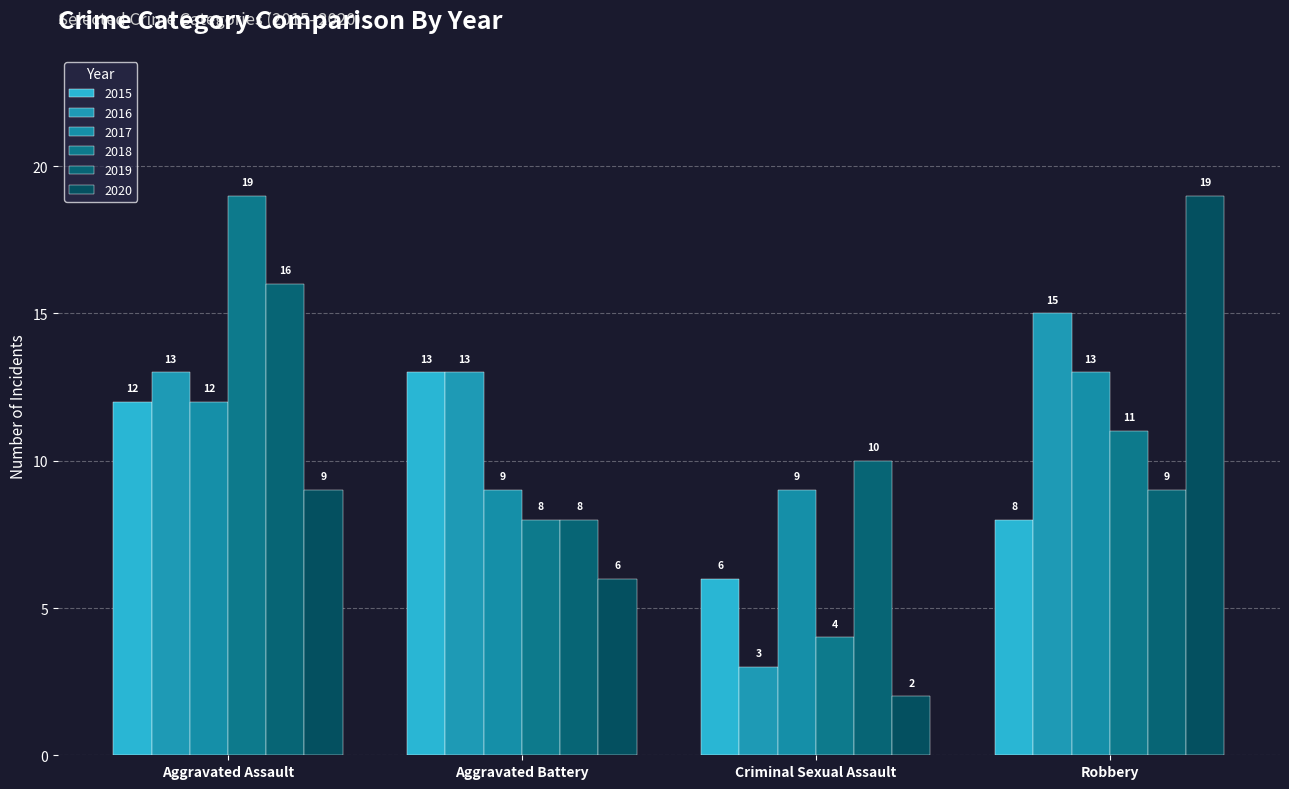

Count the 2017 values in the range 9 to 13.

4